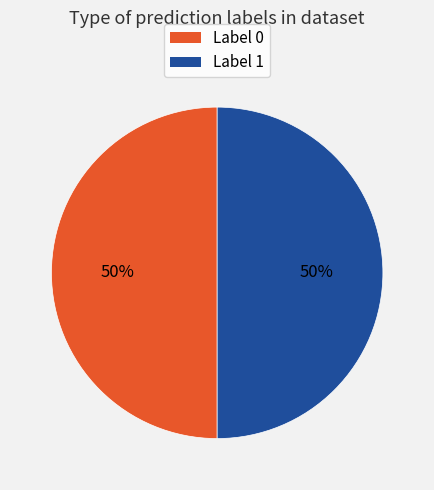

To the nearest percent, what is the combined percentage of Label 1 and Label 0?

100%